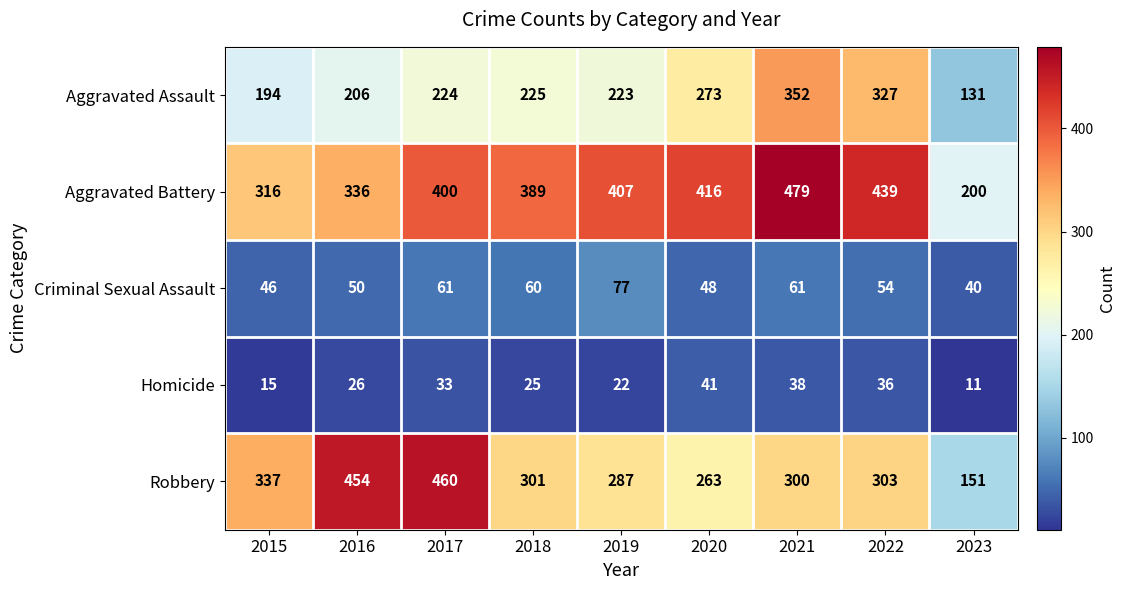

Which series has the widest spread of values?

Robbery